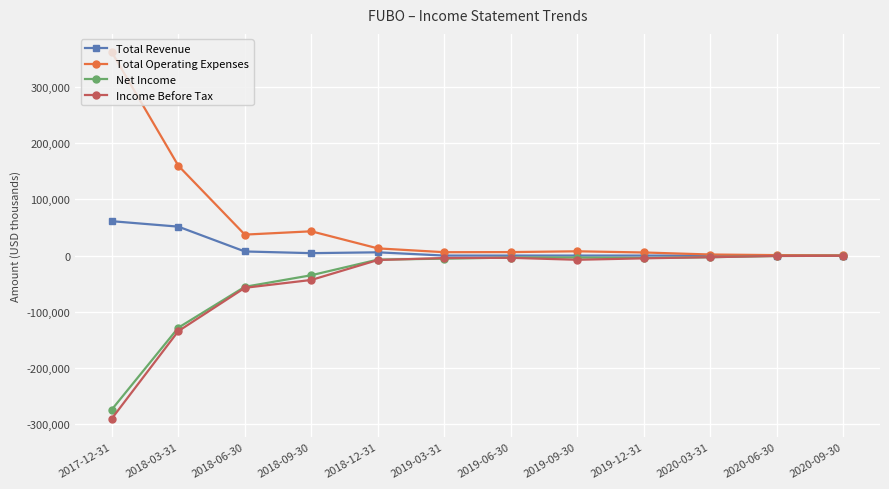

Which label corresponds to the smallest value in the chart?

2017-12-31